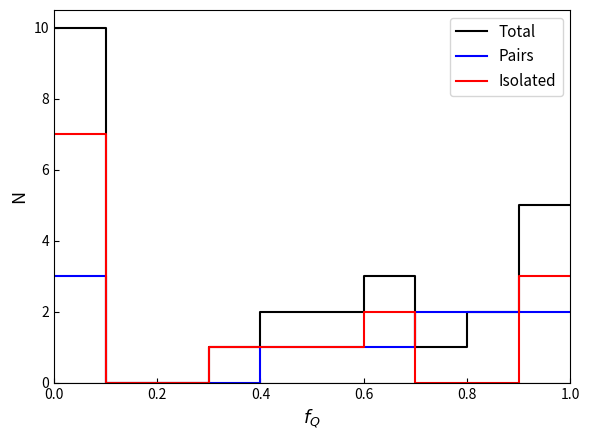

How many lines are shown in the chart?

3